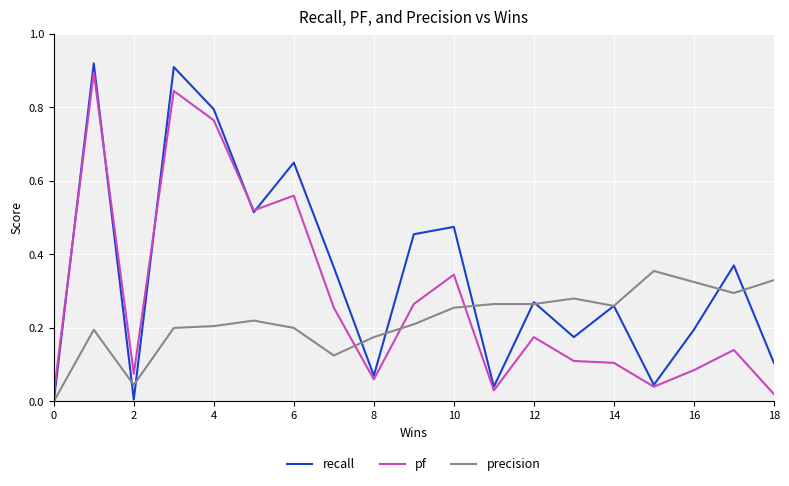

Rank the series by their average value, from highest to lowest.

recall, pf, precision